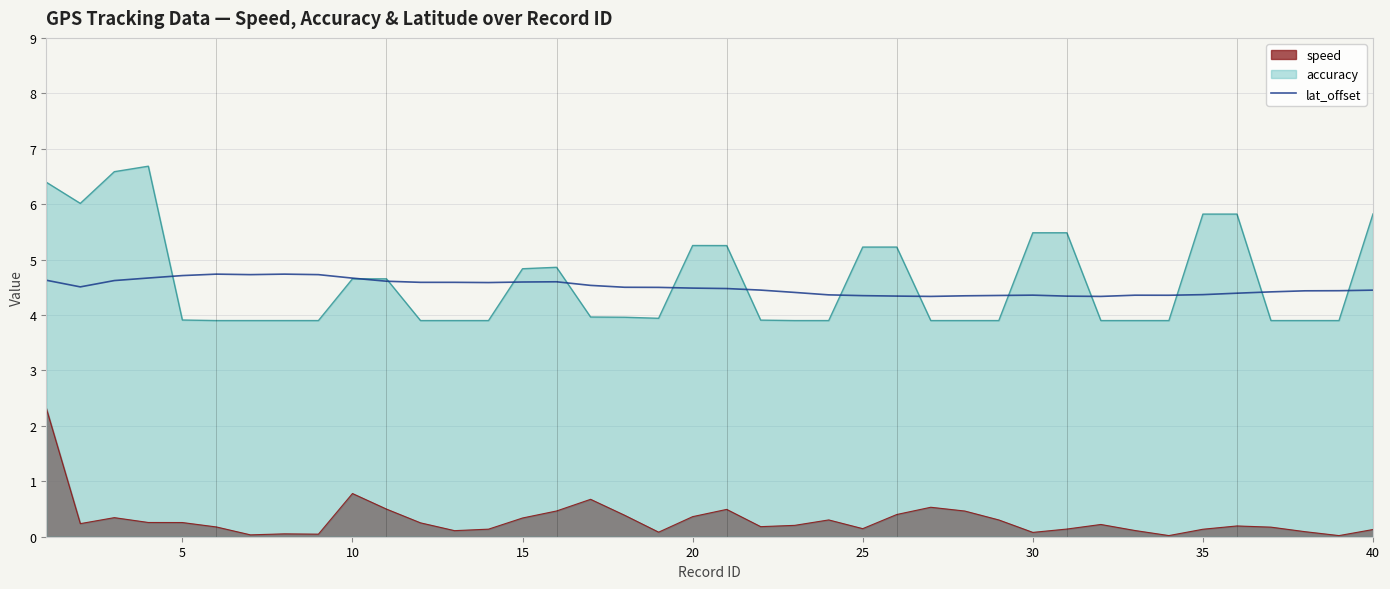

What is the maximum value for accuracy?

6.7